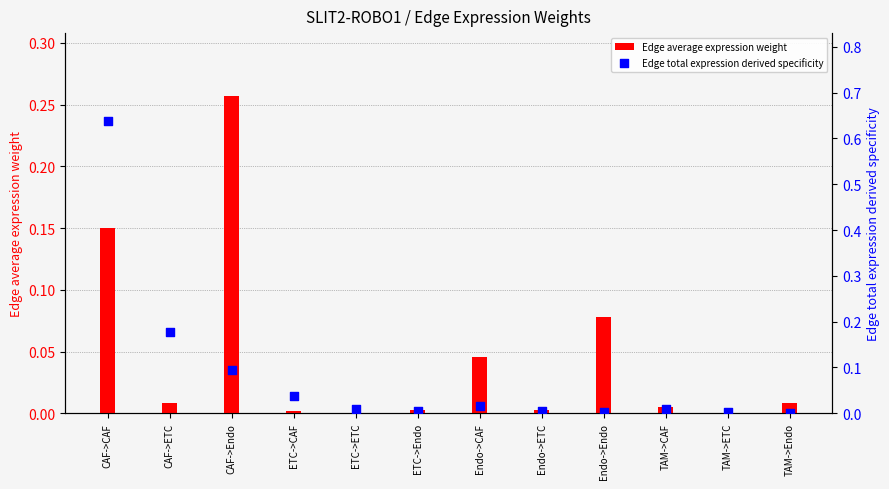

At which category is the sum across all series the highest?

CAF->CAF